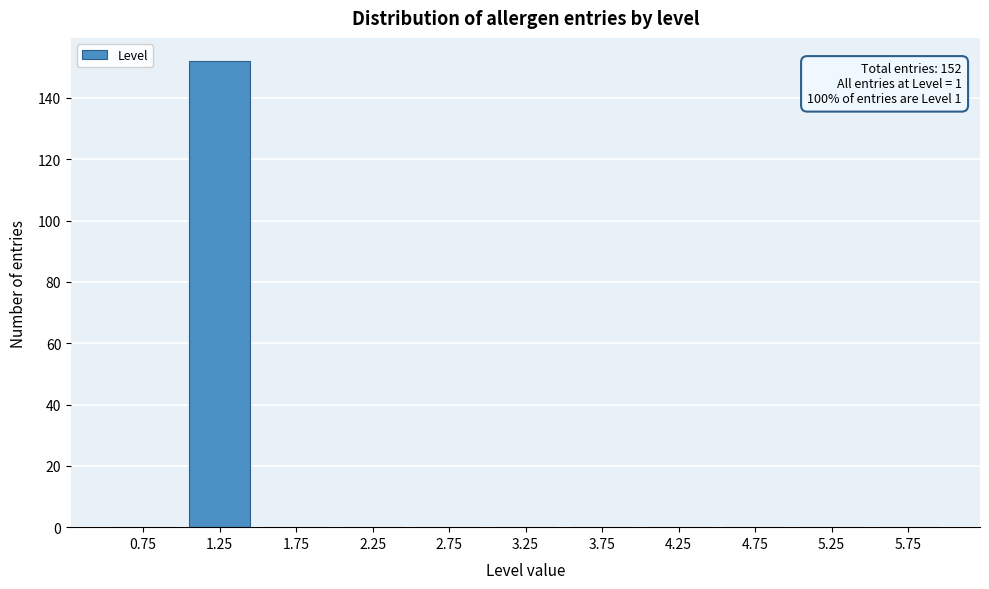

Reading left to right, list all the values displayed in this chart.

0.75=0	1.25=152	1.75=0	2.25=0	2.75=0	3.25=0	3.75=0	4.25=0	4.75=0	5.25=0	5.75=0